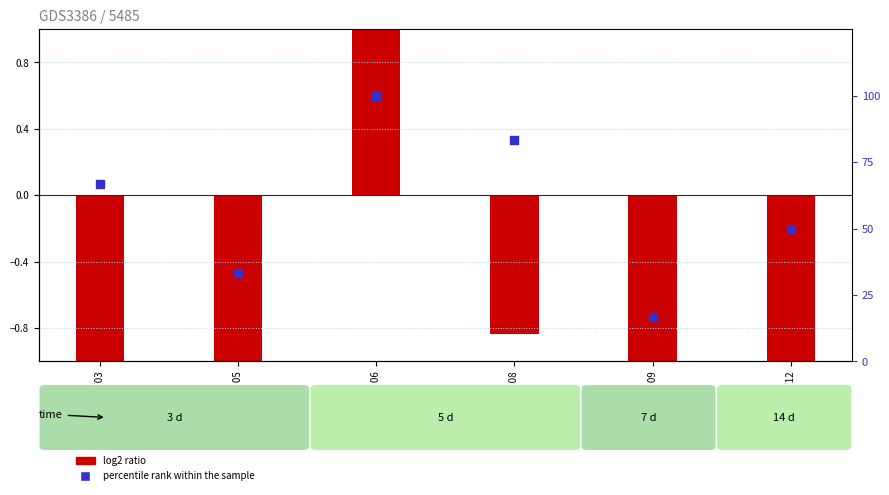

Approximately how many times larger is the value at ISIC 10T12 compared to ISIC 06?

0.5